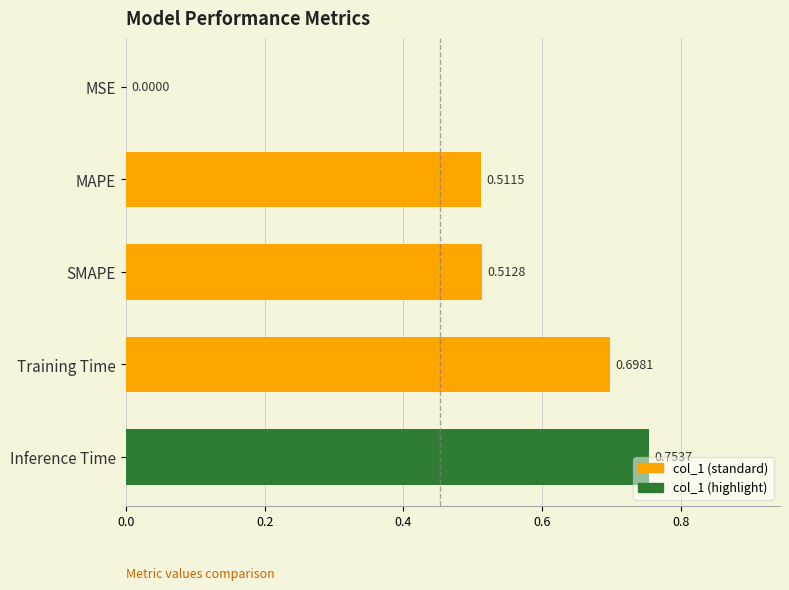

What is the sum of all values?

2.5